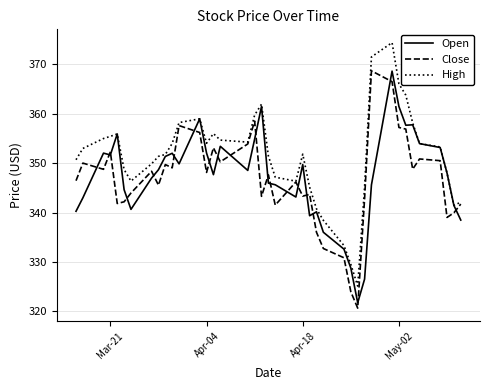

Which series has the largest total across all categories?

High